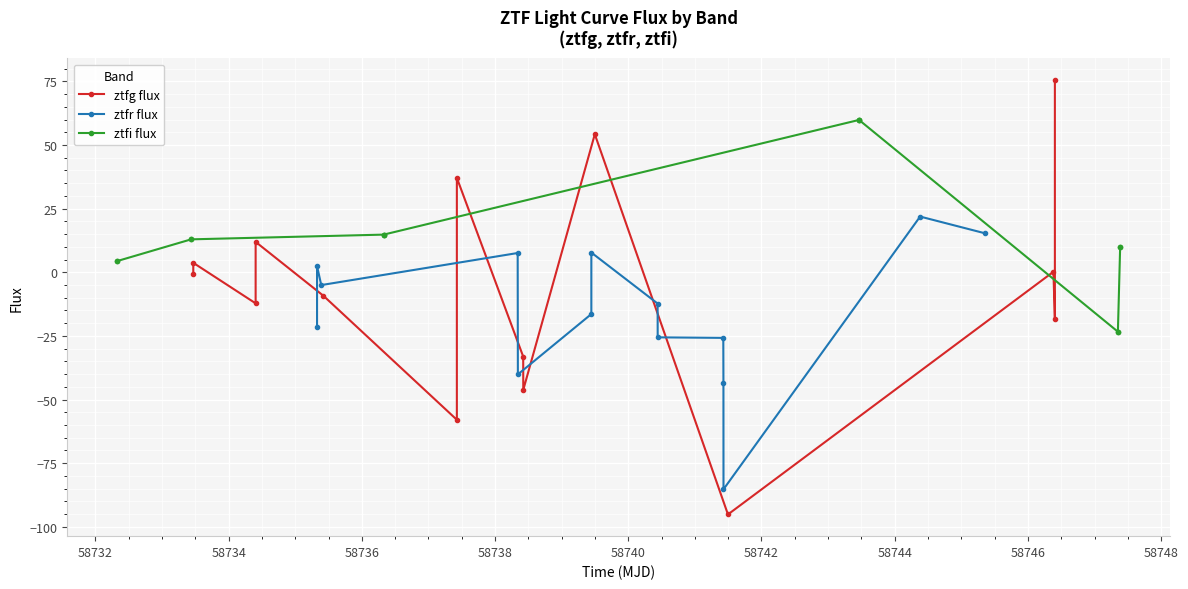

The value of ztfg flux at 58736 is 8.1. True or false?

False